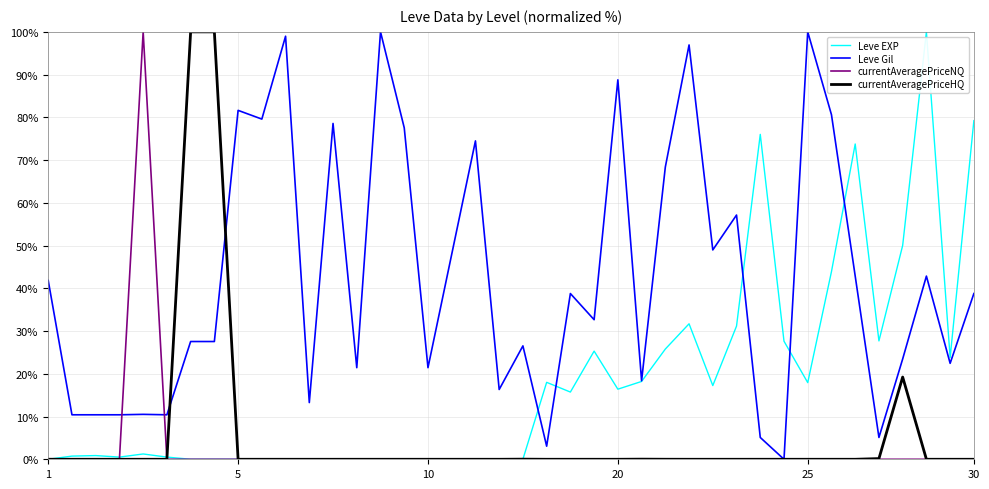

Which series has the largest total across all categories?

Leve Gil